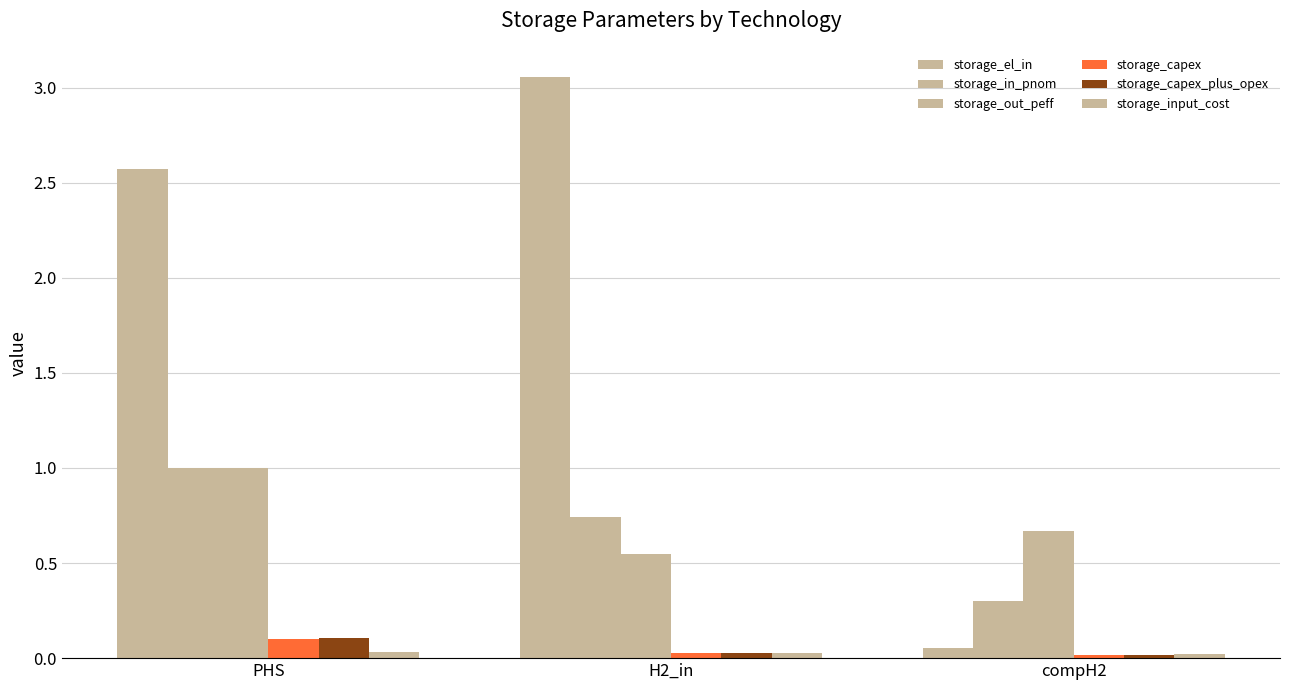

What is the difference between the maximum and minimum values in the storage_capex_plus_opex series?

0.1